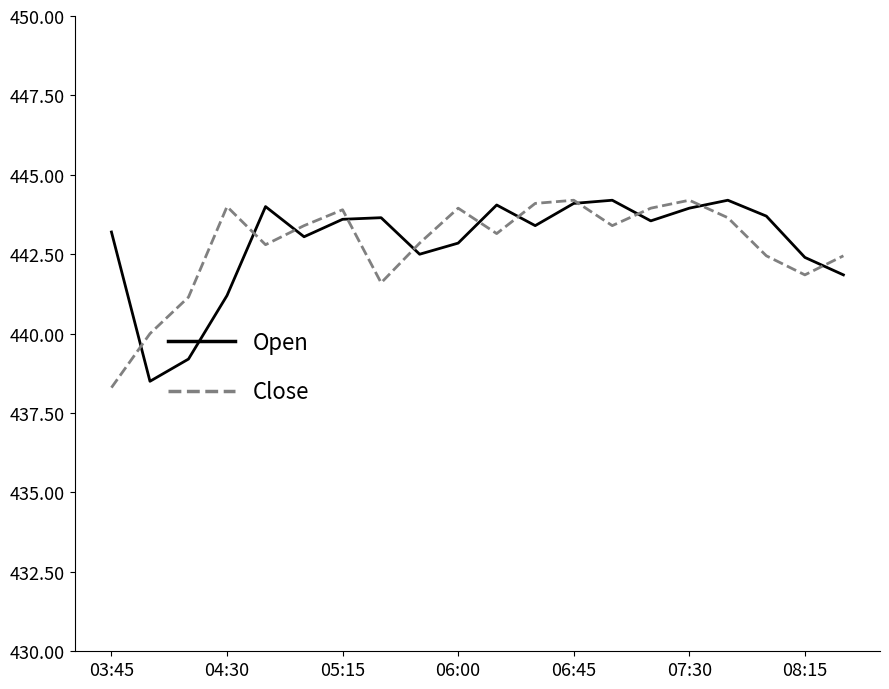

What is the minimum value shown in the chart?

438.3